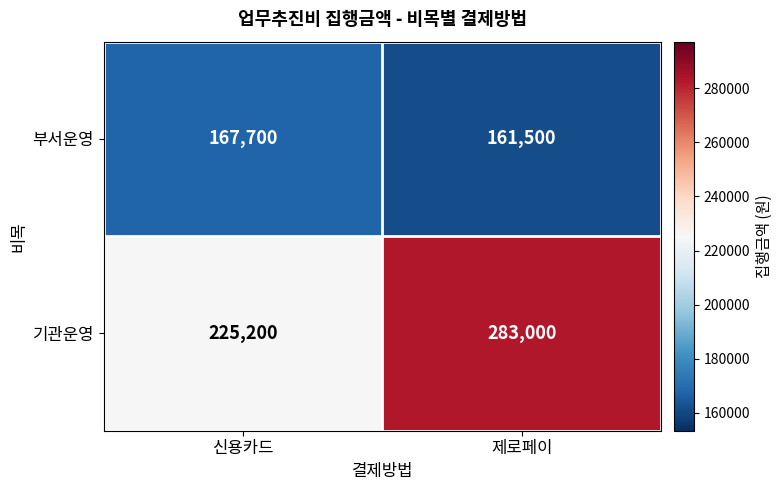

What is the maximum value shown in the chart?

283000